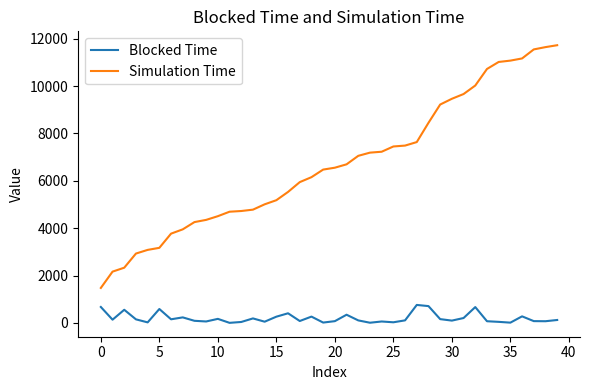

True or false: Blocked Time and Simulation Time cross at least once.

False